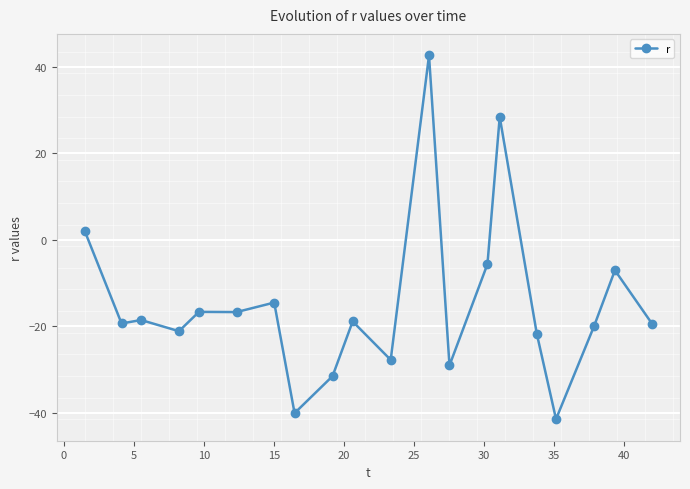

What is the value of the 7th point from the left?

-14.5